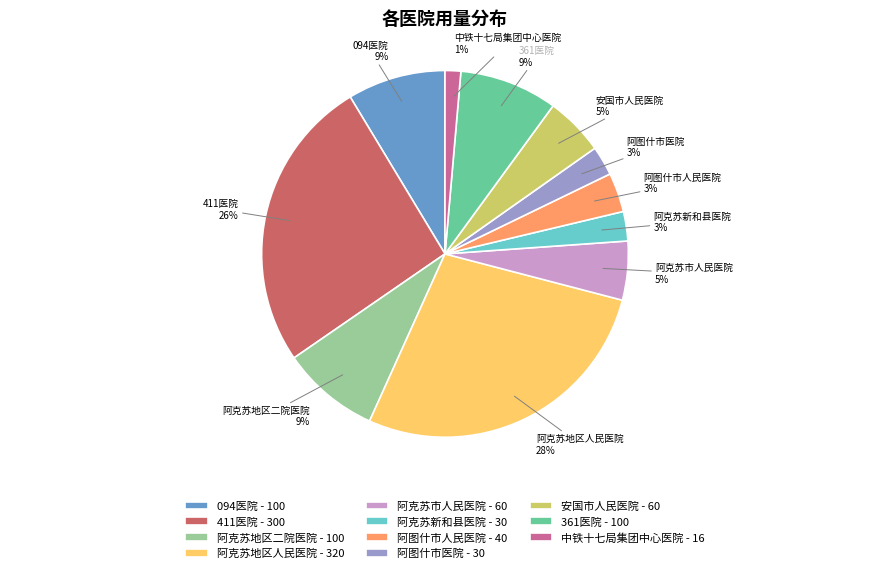

Between 阿克苏新和县医院 and 安国市人民医院, which is larger?

安国市人民医院